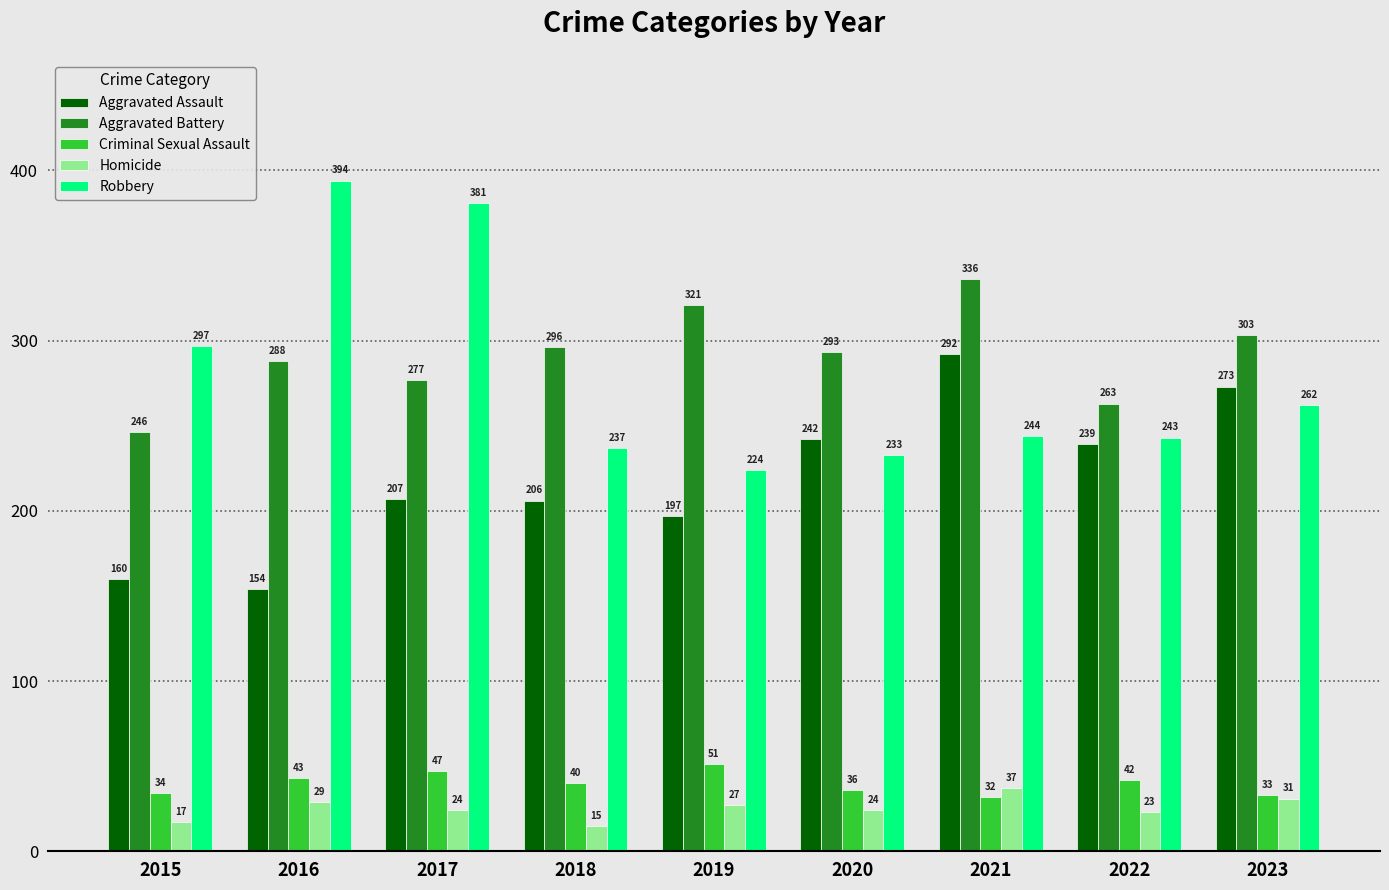

What is the difference between the highest and lowest values at 2021?

304